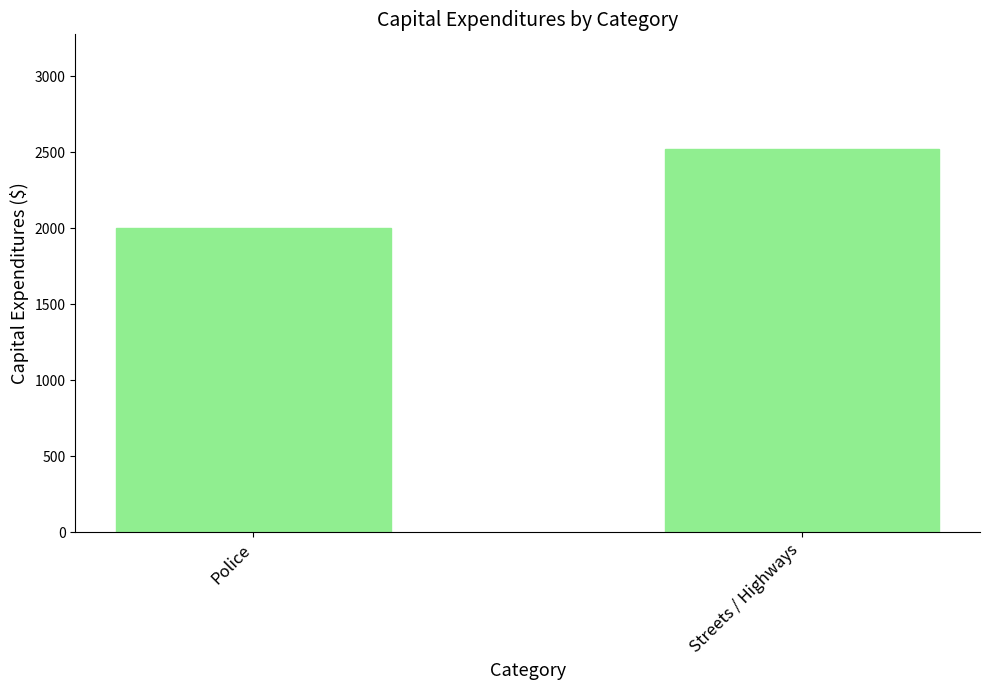

List the labels in order of value, smallest first.

Police, Streets / Highways